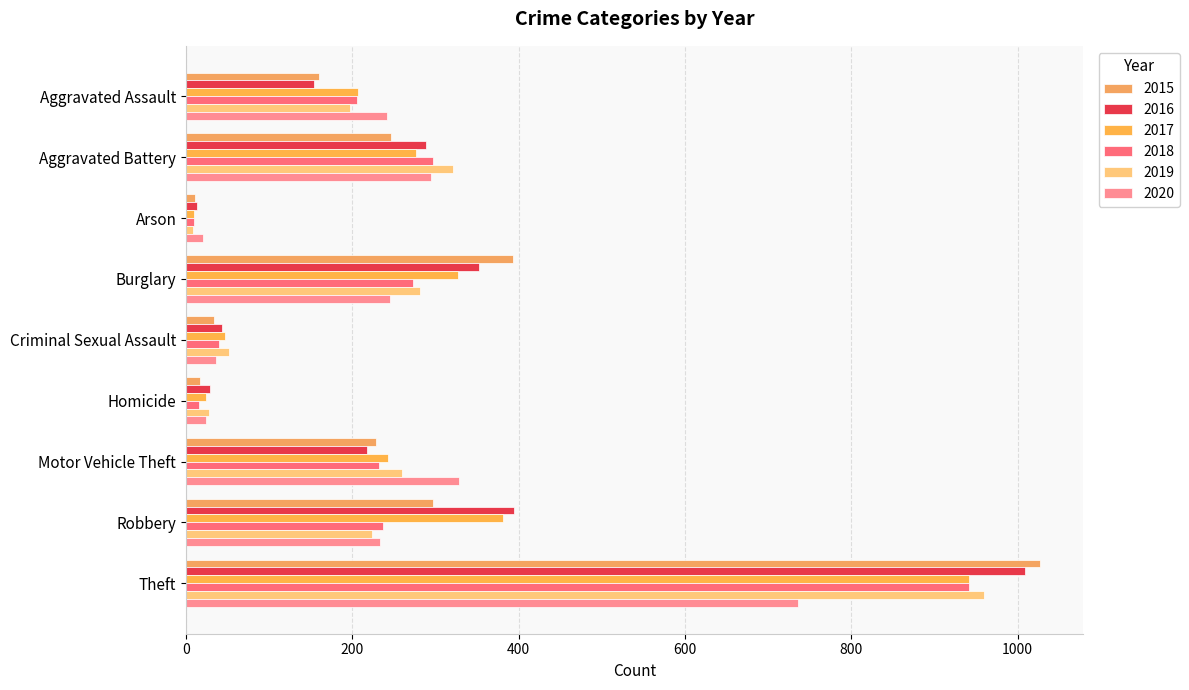

Is the value of 2015 at Aggravated Battery greater than the value of 2017 at Arson?

Yes